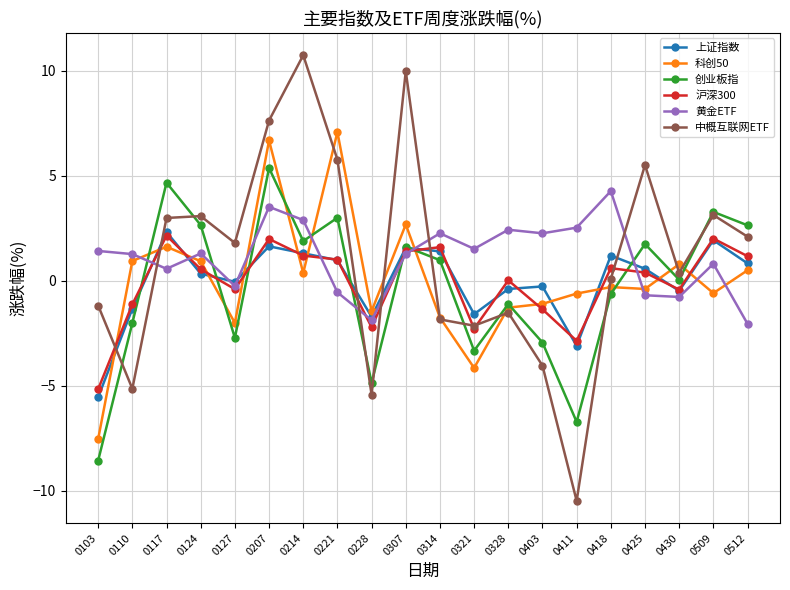

The value of 沪深300 at 0321 is -3.5. True or false?

False